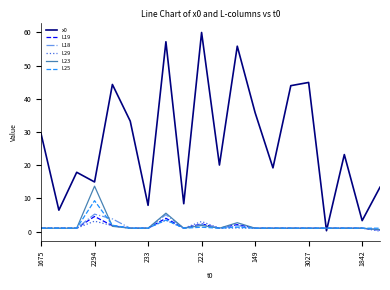

What is the highest value of the L18 series?

5.2